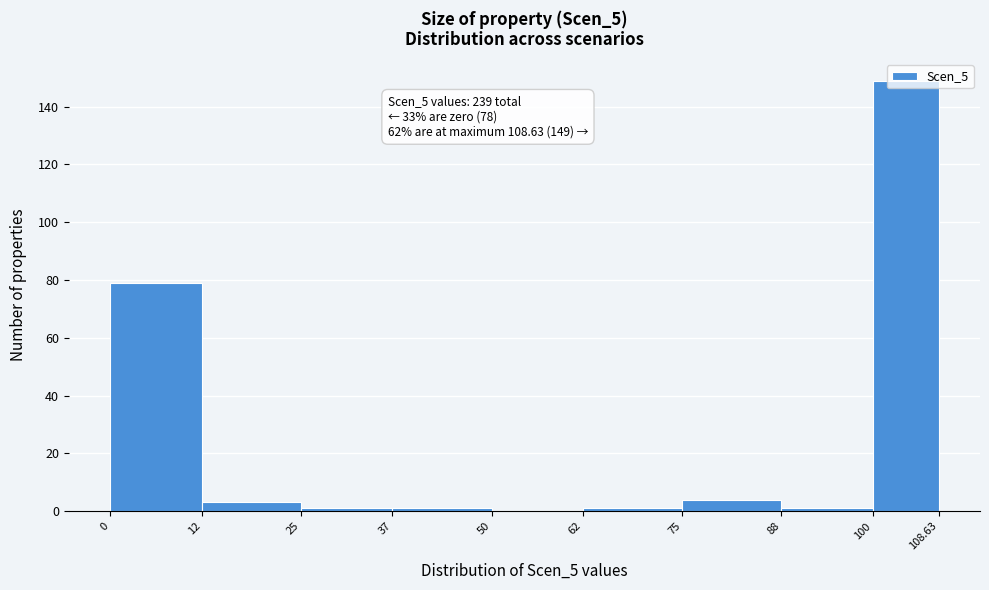

Which range on the x-axis has the tallest bar?

100 to 108.63